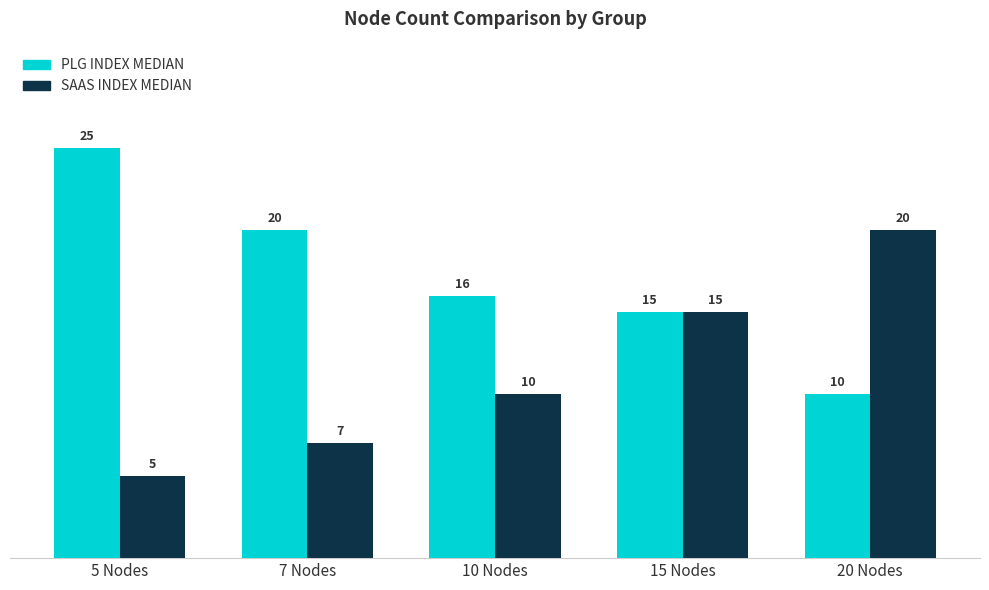

Which series has the largest total across all categories?

PLG INDEX MEDIAN